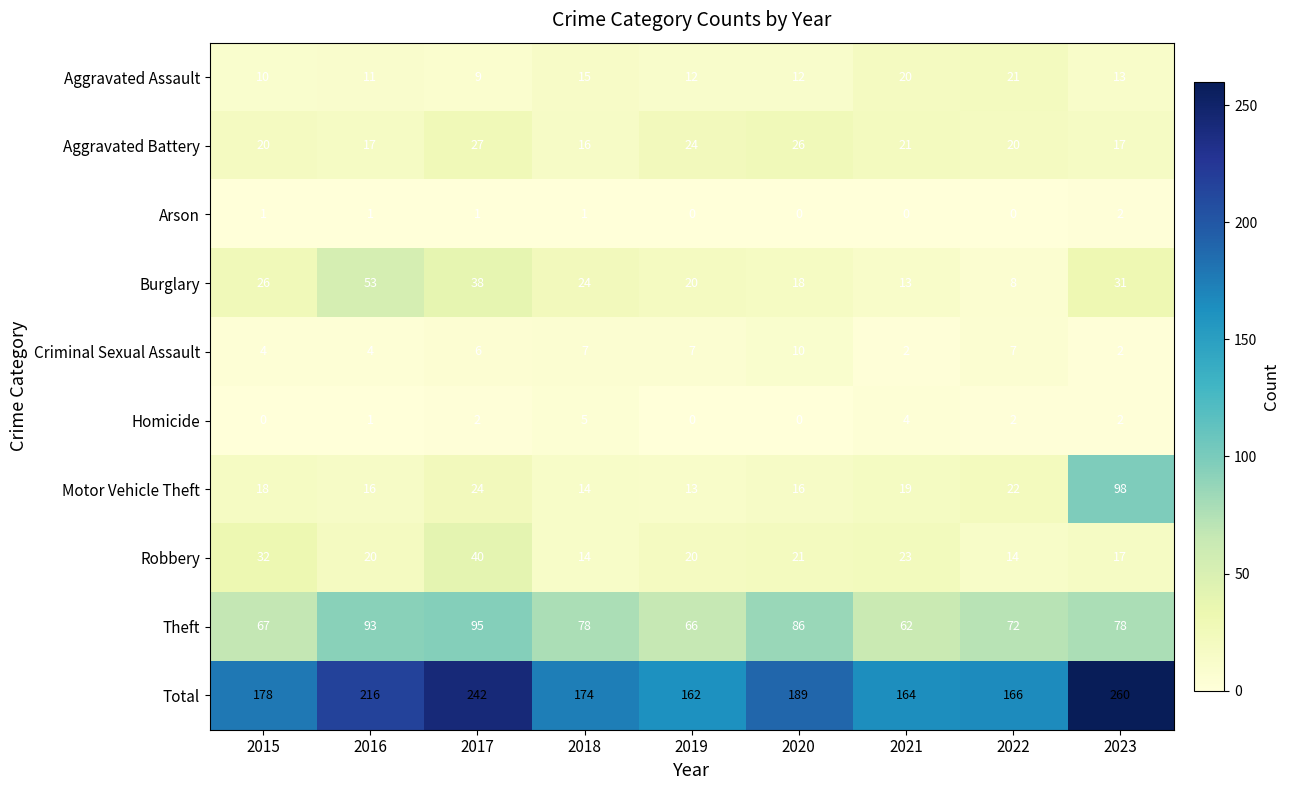

At which label is Burglary closest to 30?

2023